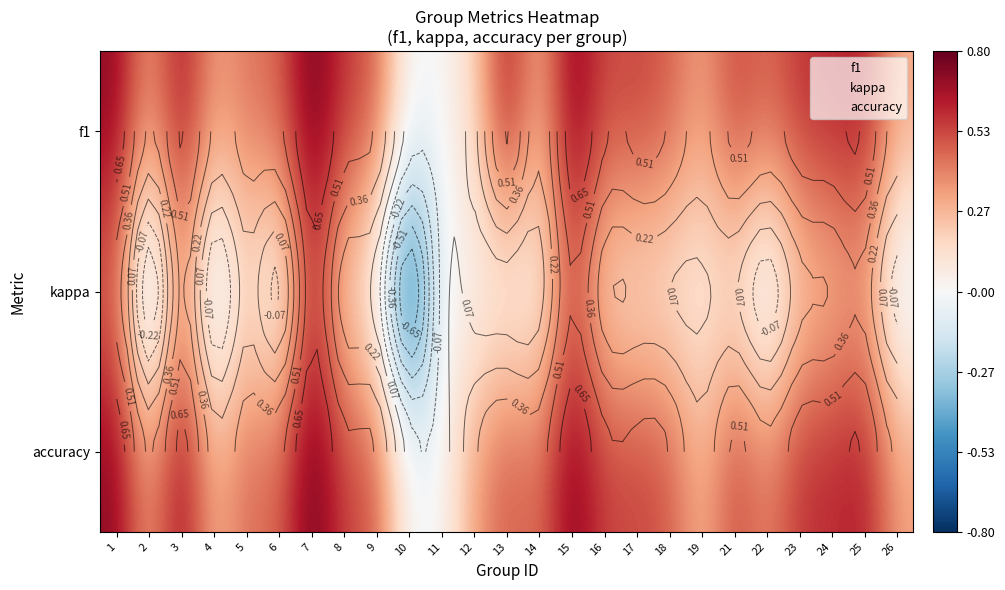

At which label does accuracy reach its minimum?

10